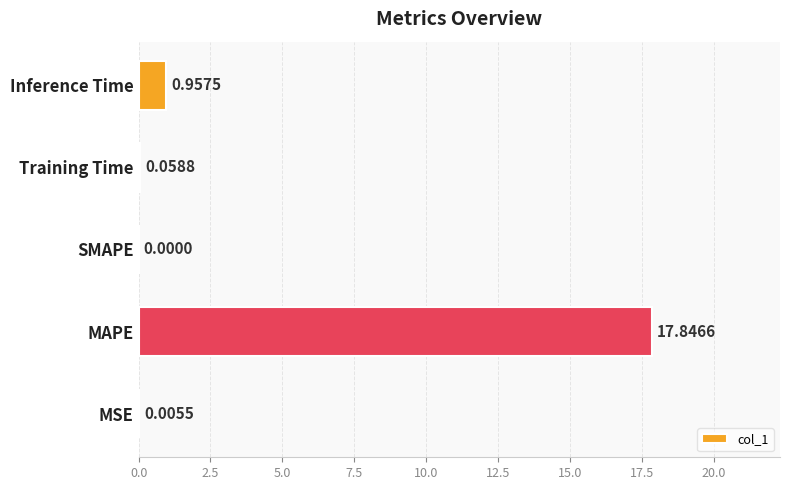

What is the sum of all values?

18.9